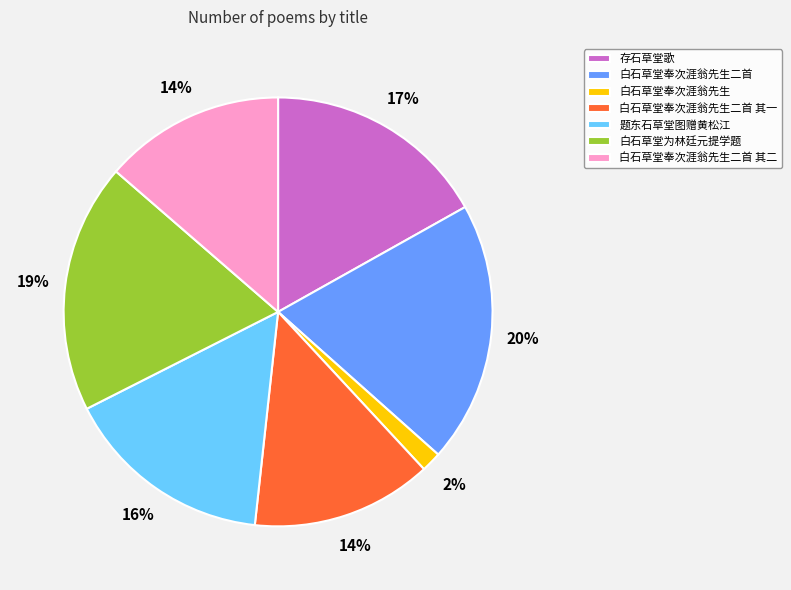

To the nearest percent, what portion does 存石草堂歌 represent?

17%